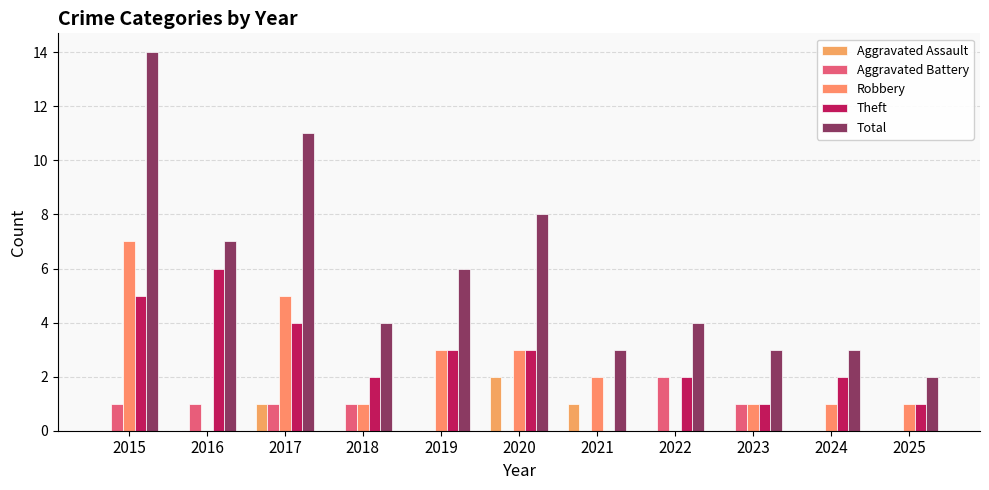

List the labels in order of Robbery value, largest first.

2015, 2017, 2019, 2020, 2021, 2018, 2023, 2024, 2025, 2016, 2022